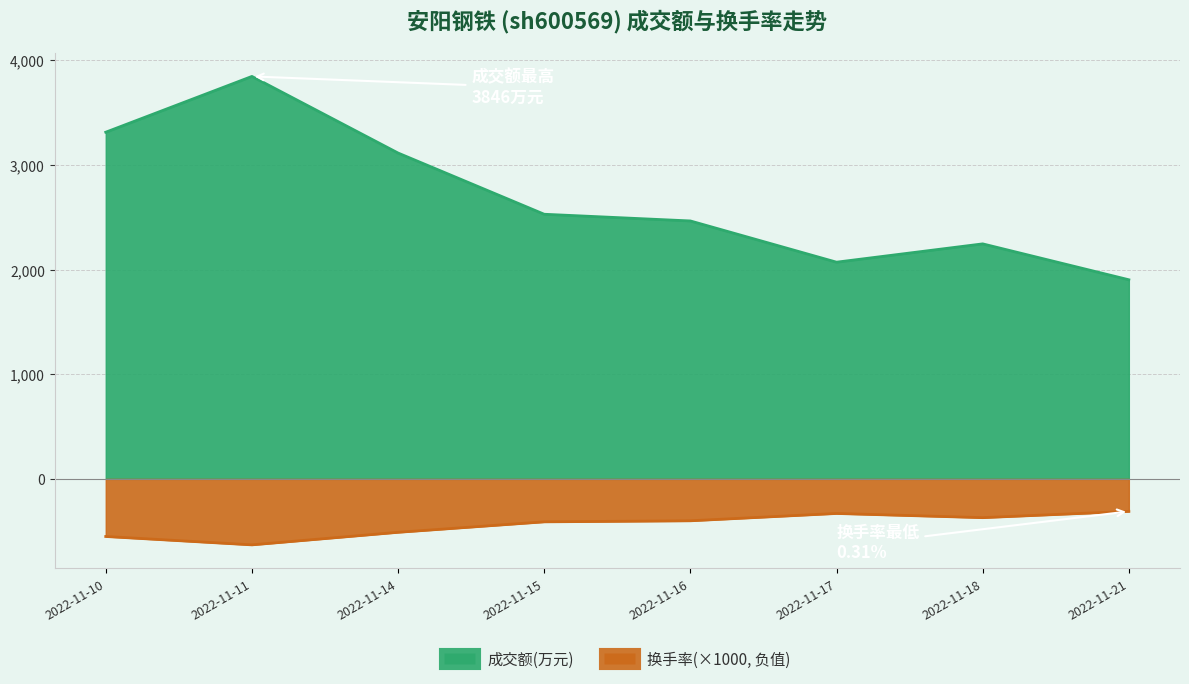

In 换手率, how many points are higher than both neighbors (excluding endpoints)?

1